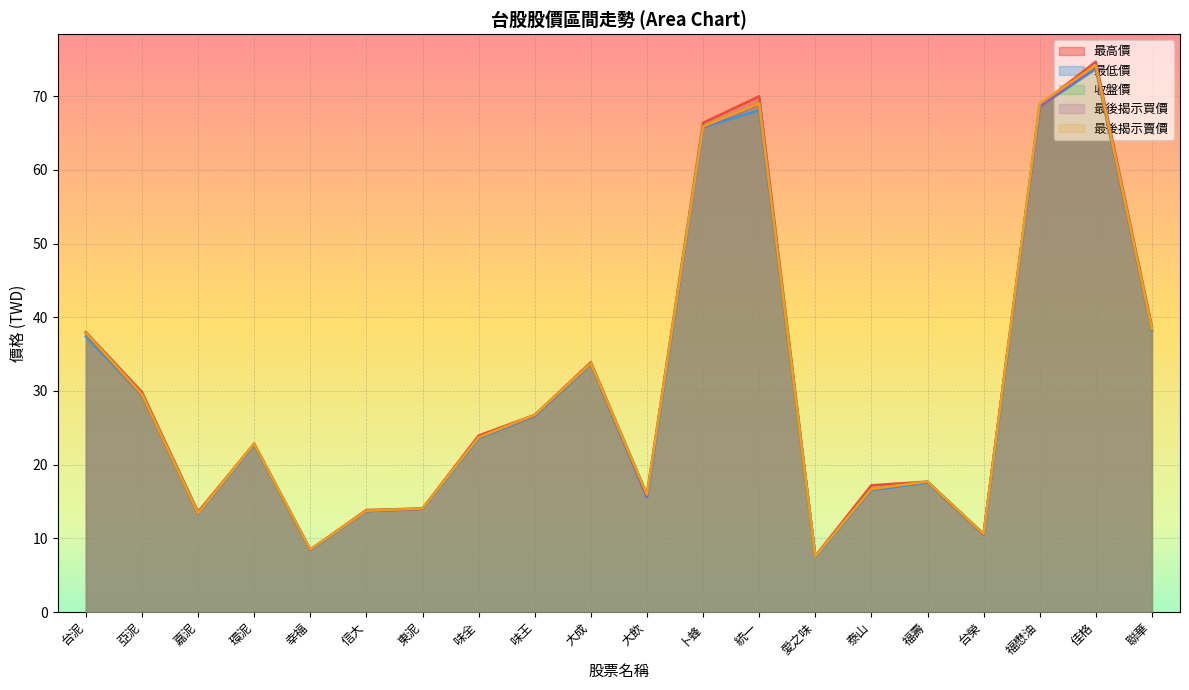

How many intersections are there between 最高價 and 最後揭示賣價?

2